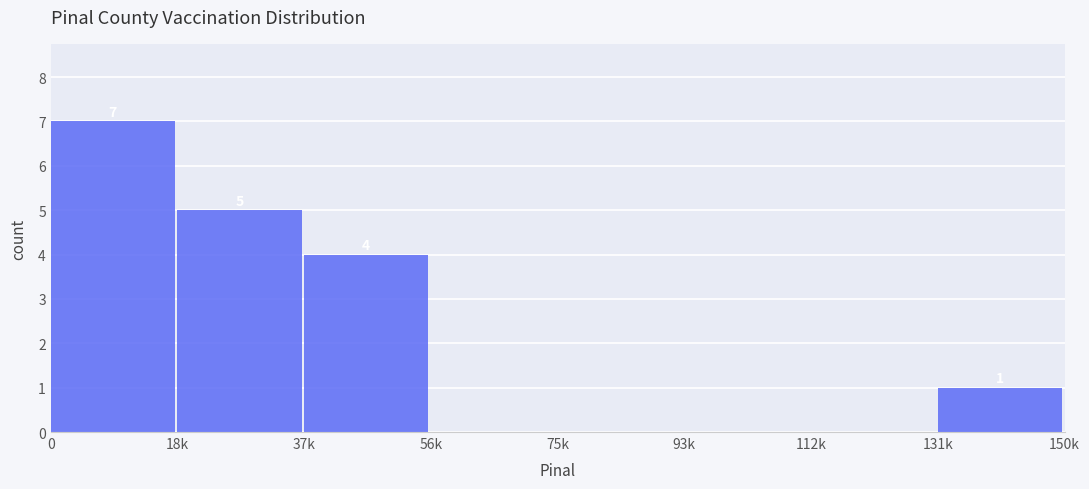

Reading left to right, list all the values displayed in this chart.

0=7	18k=5	37k=4	56k=0	75k=0	93k=0	112k=0	131k=1